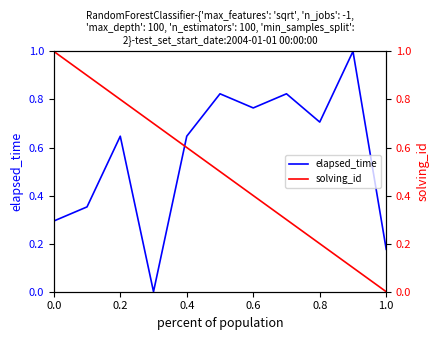

True or false: elapsed_time has a value of 0.9 at 0.8.

False